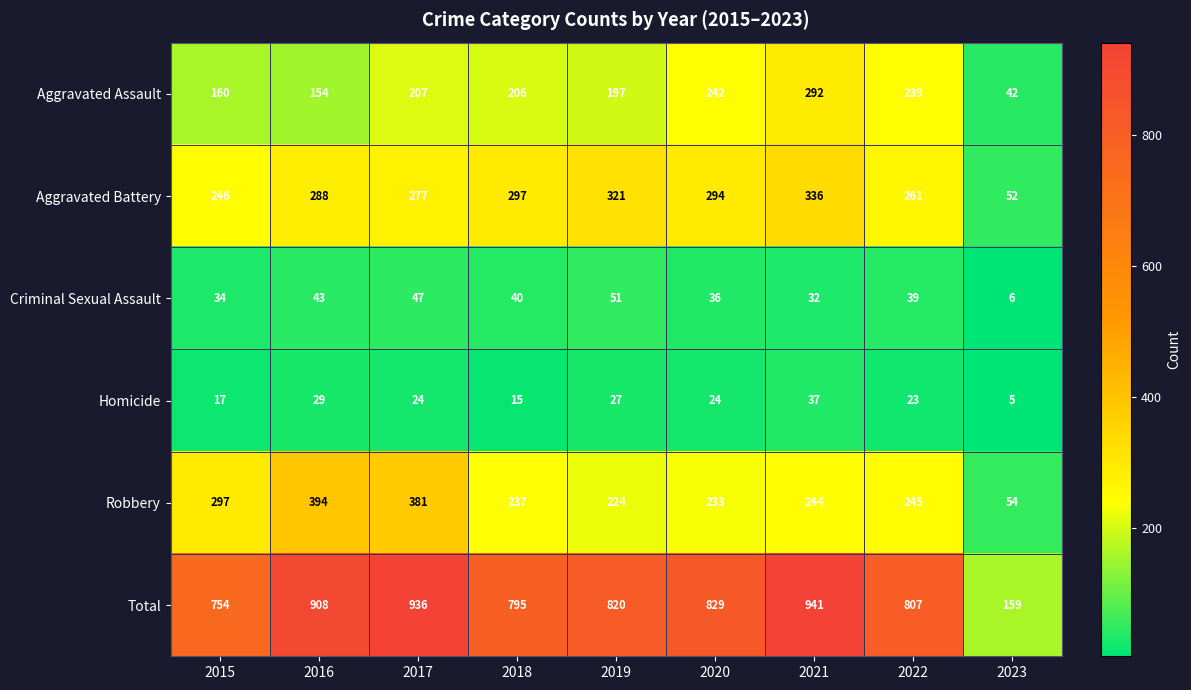

What is the smallest value displayed?

5